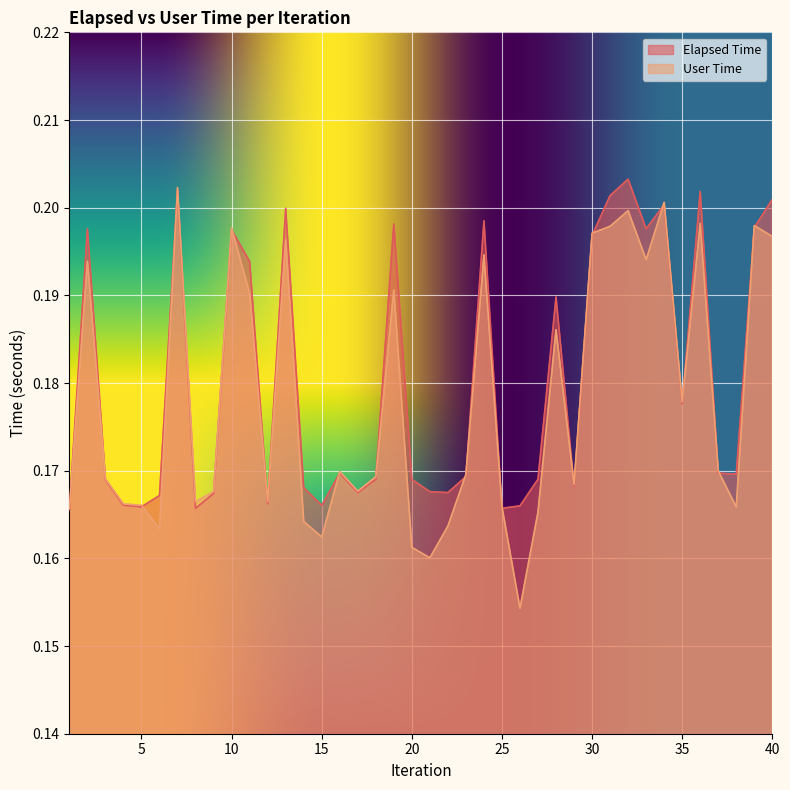

How many lines are shown in the chart?

2